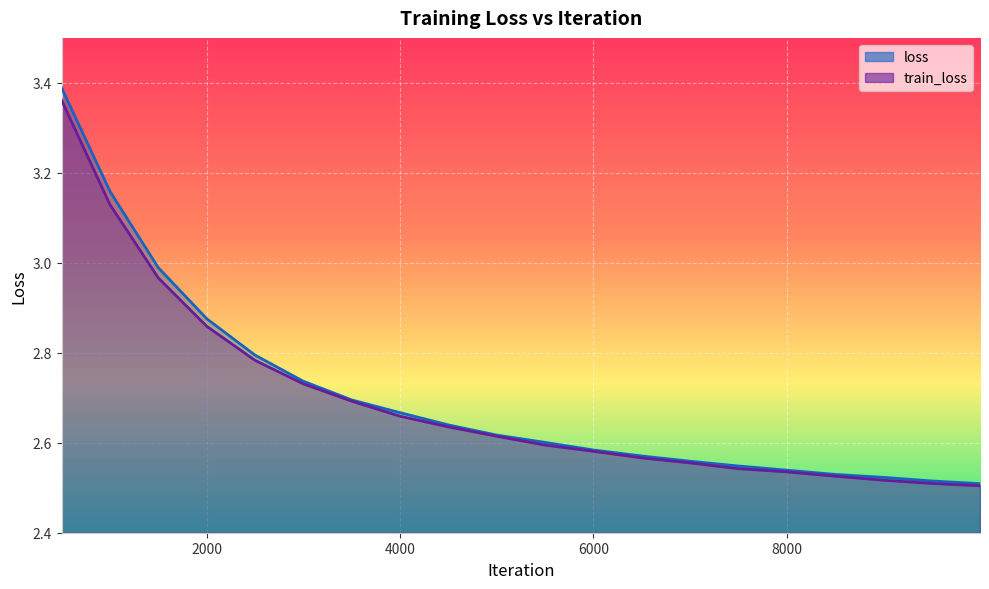

What is the greatest value displayed?

3.4